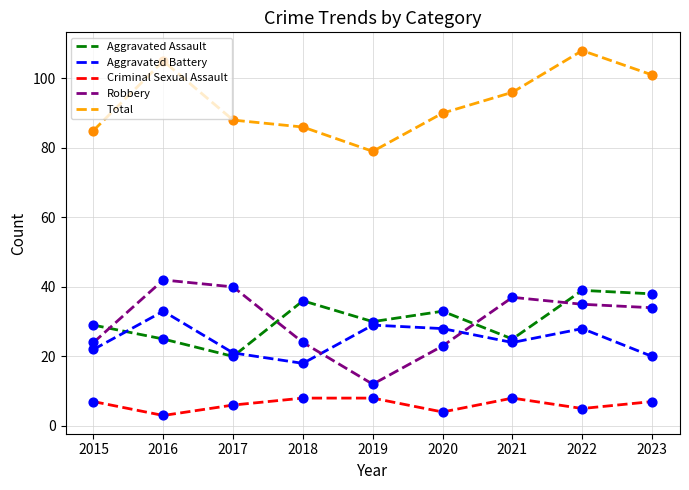

What is the difference between the highest and lowest values at 2019?

71